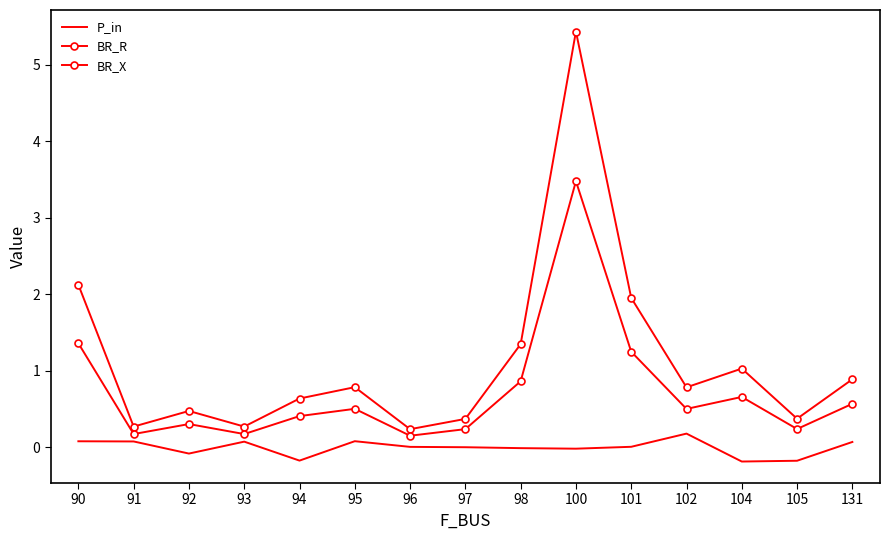

Which series has the widest spread of values?

BR_R